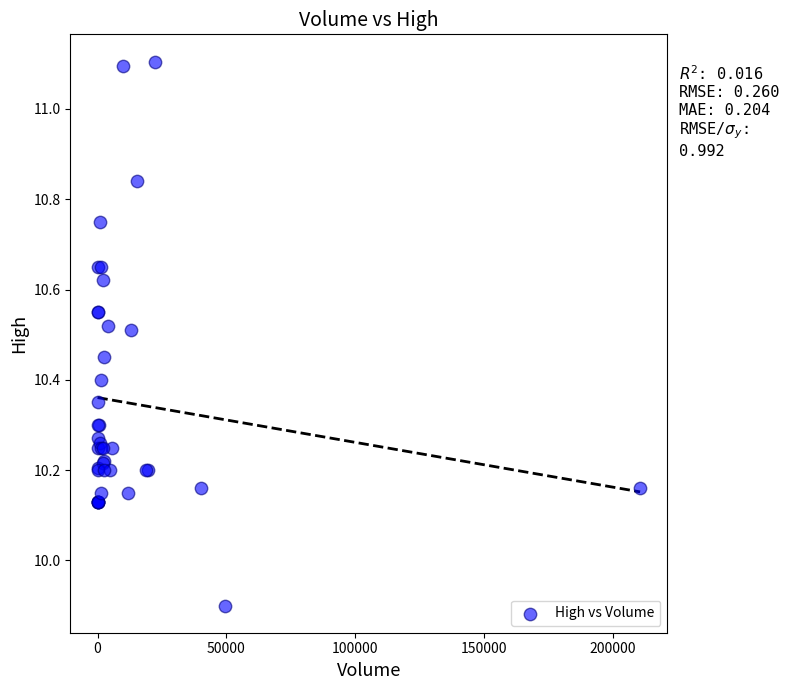

What Y value in the scatter plot is closest to 10?

9.9